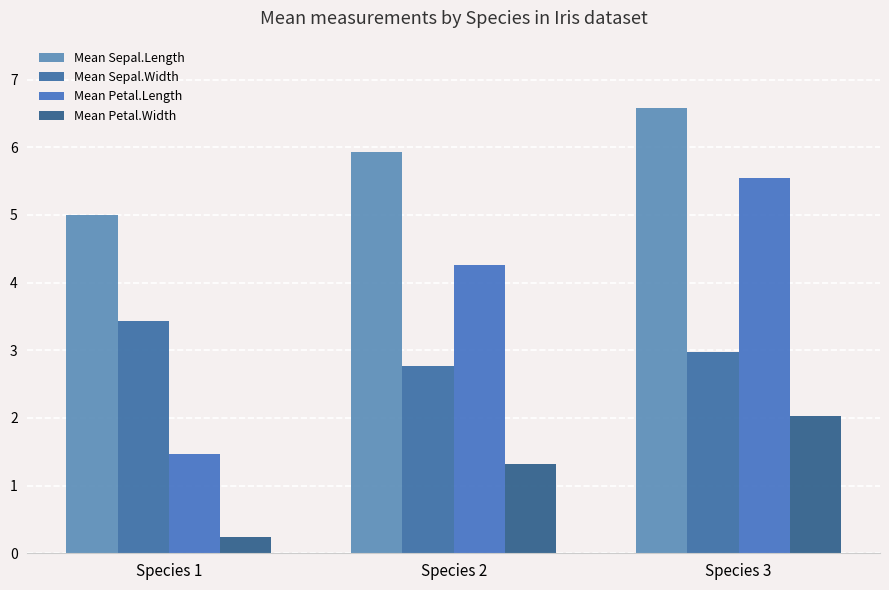

Reading left to right, transcribe all the data shown in this chart.

Mean Sepal.Length: 5.0	5.9	6.6
Mean Sepal.Width: 3.4	2.8	3.0
Mean Petal.Length: 1.5	4.3	5.6
Mean Petal.Width: 0.2	1.3	2.0